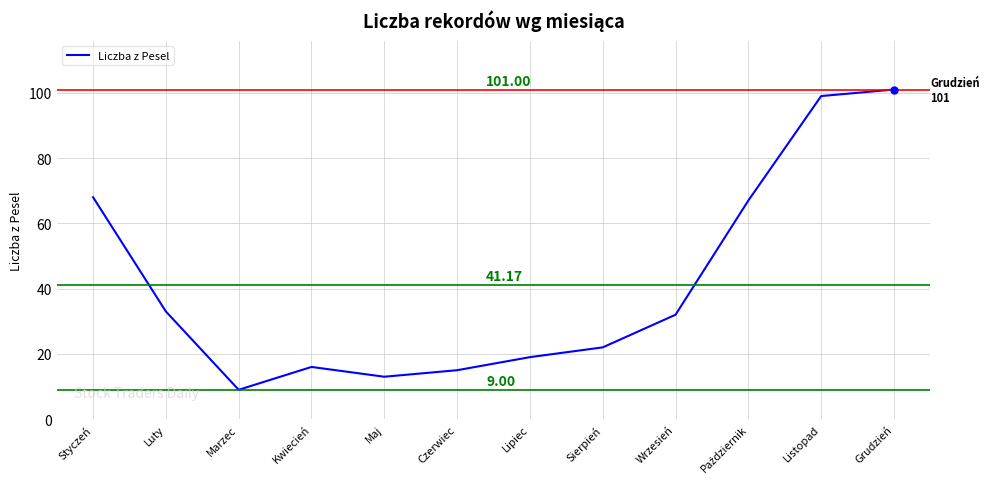

What is the change in value from Lipiec to Grudzień?

+82